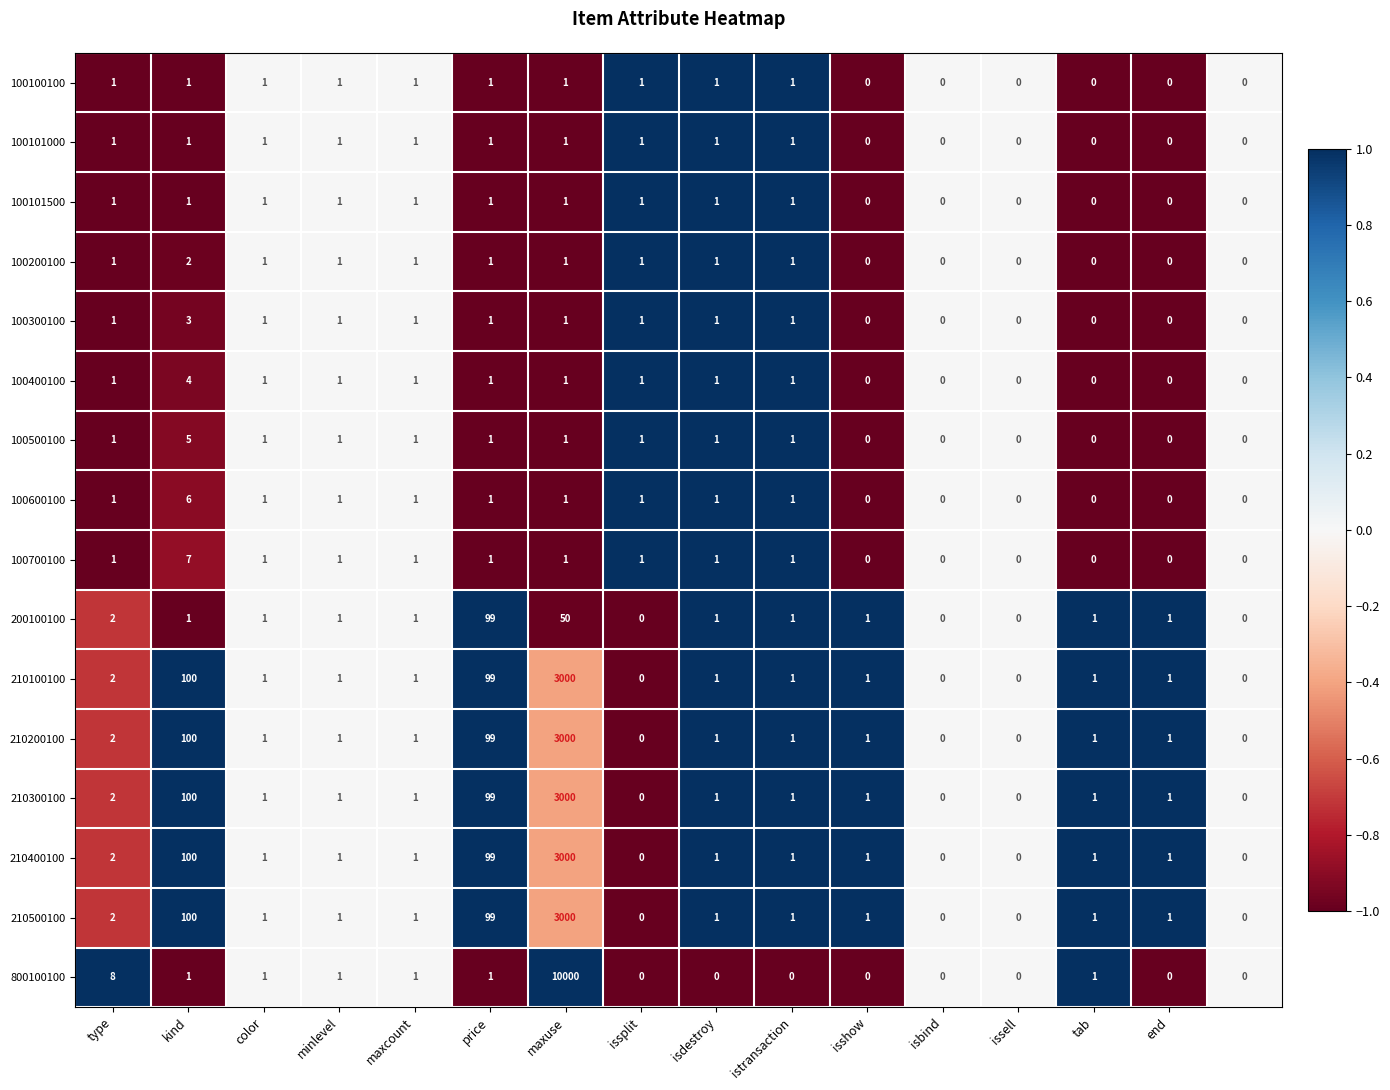

What is the difference between the maximum and minimum values in the 100700100 series?

7